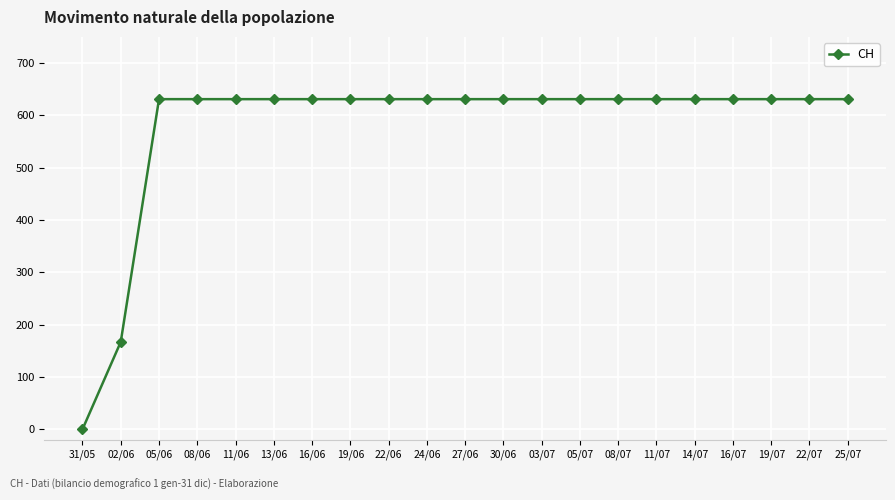

The value at 05/06 is 139. True or false?

False